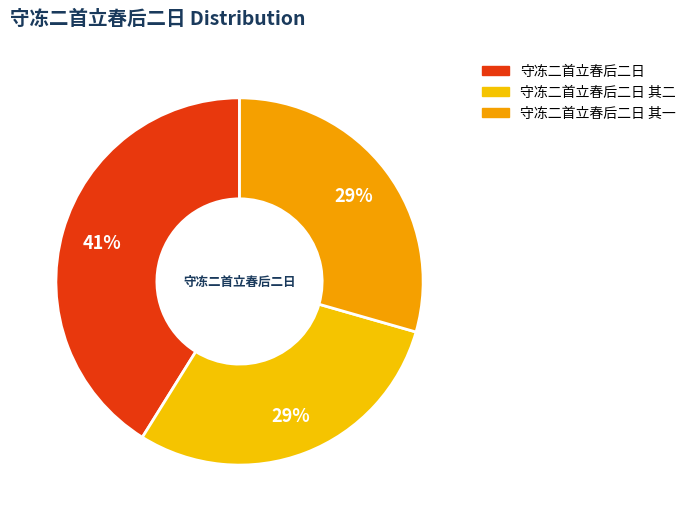

Which category has the biggest portion of the pie?

守冻二首立春后二日